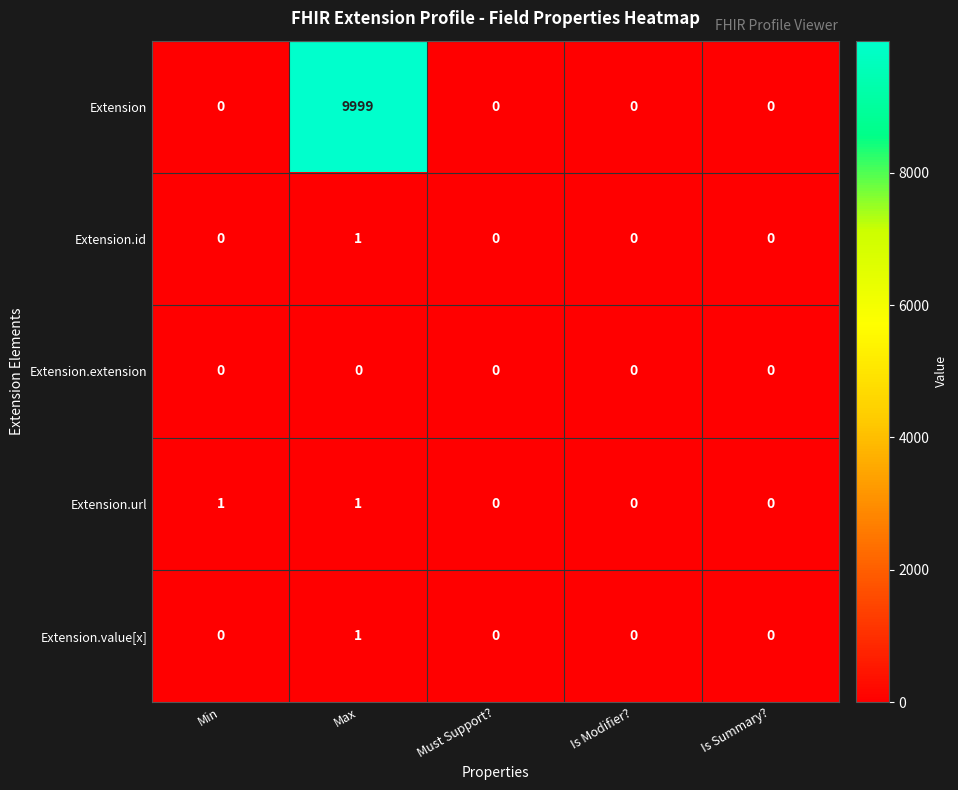

The value of Extension.id at Min is 0. True or false?

True